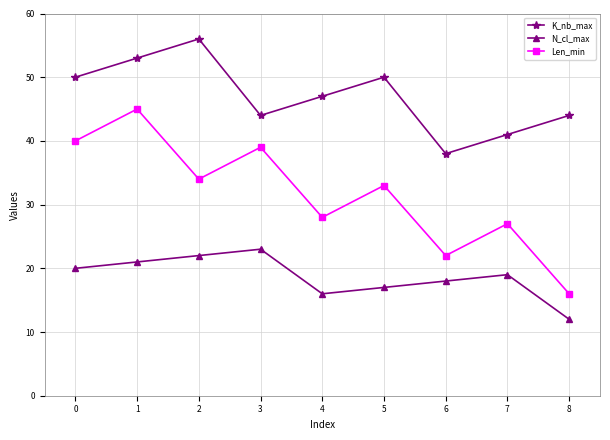

Where does the N_cl_max series first go above 19?

0